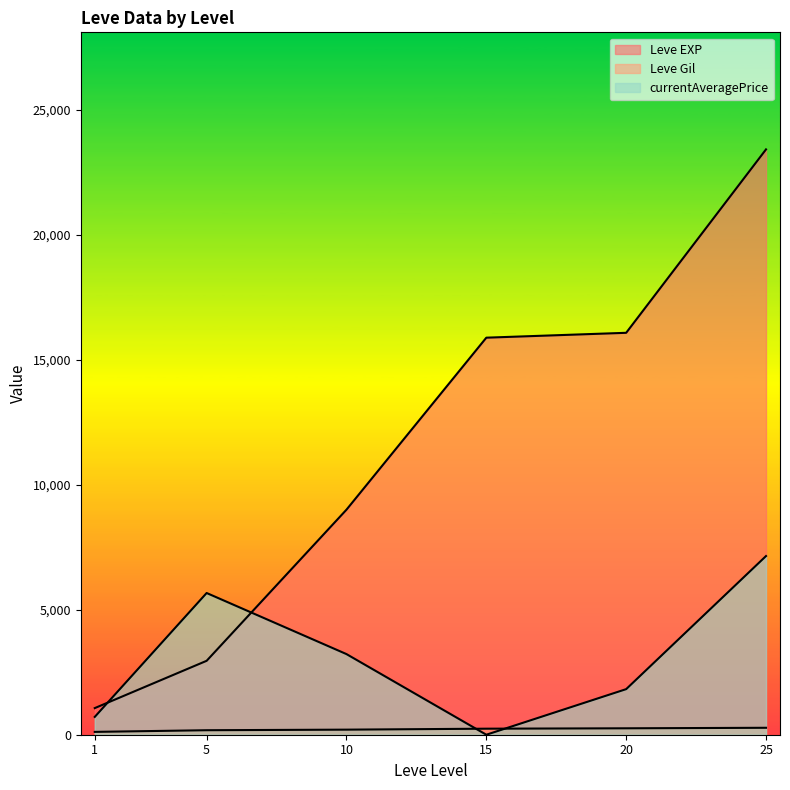

What is the difference between the Leve Gil values at 10 and 15?

60.0